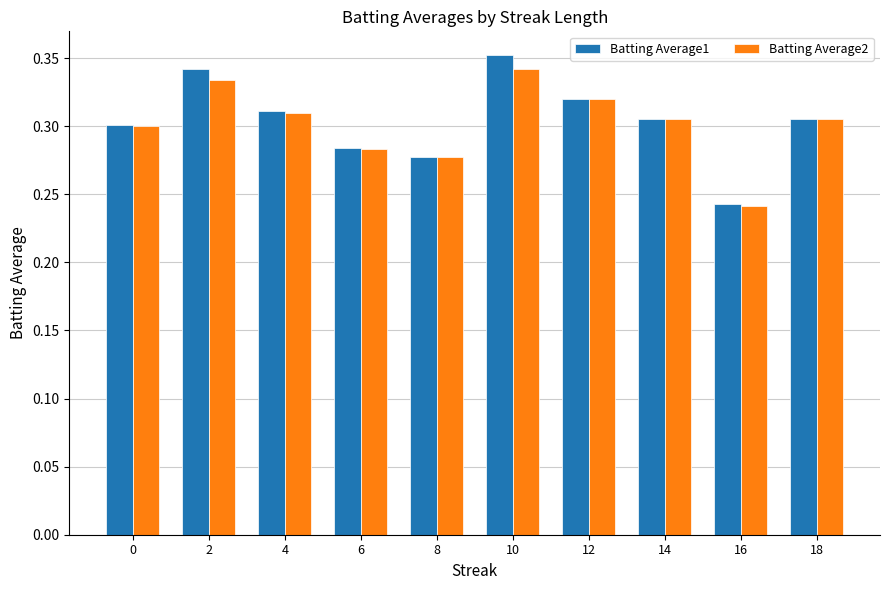

Which category has the highest value in the Batting Average1 series?

10